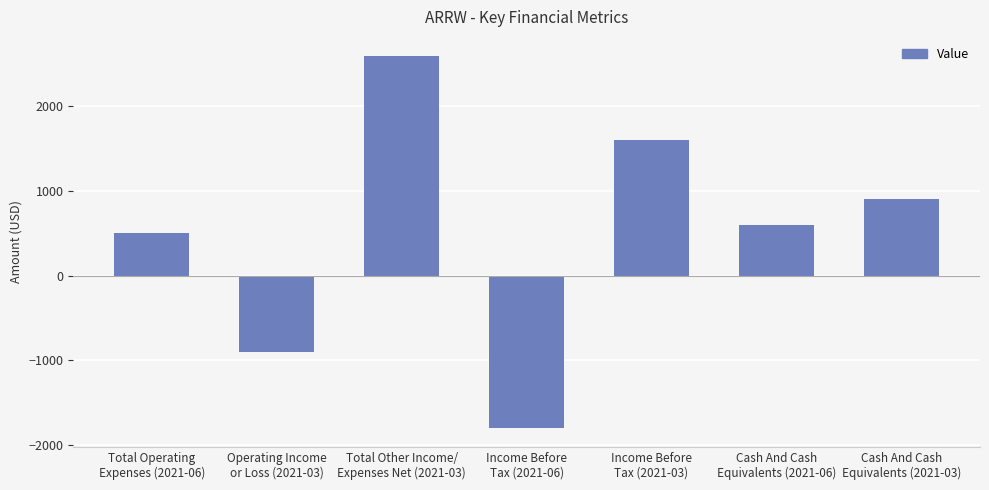

What is the sum of the values at Income Before
Tax (2021-06) and Total Operating
Expenses (2021-06)?

-1300